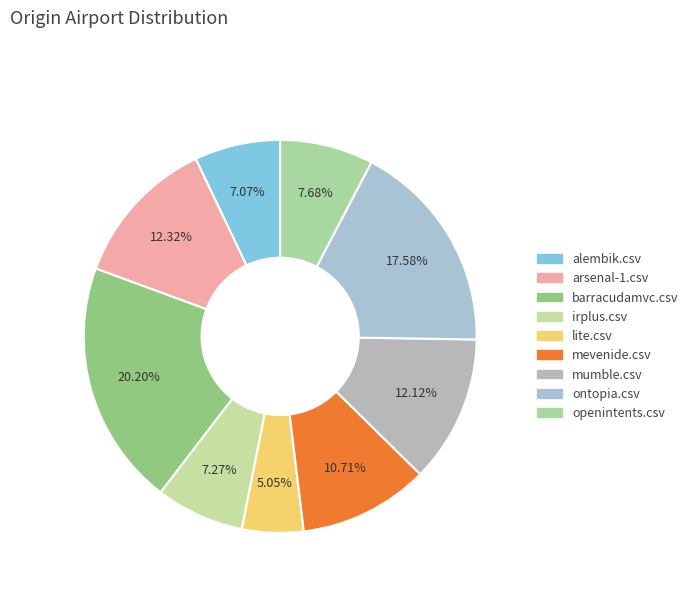

Between openintents.csv and alembik.csv, which is larger?

openintents.csv